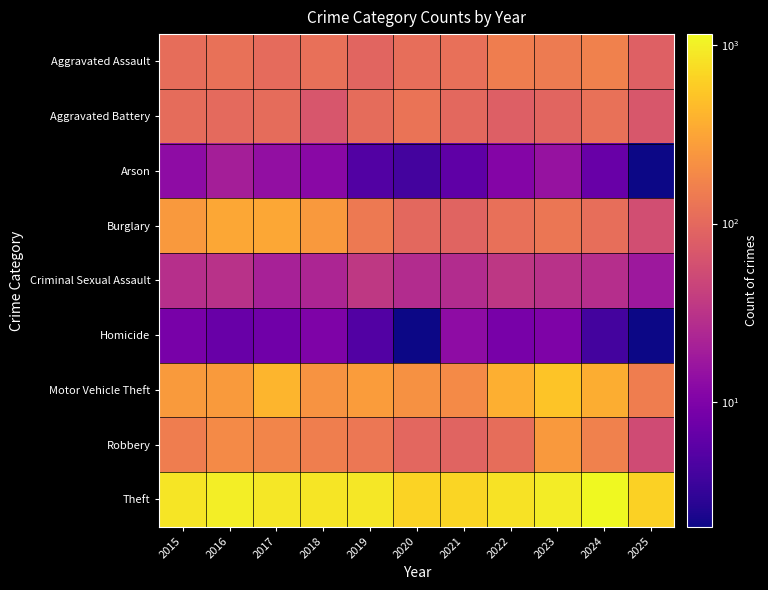

At 2018, list the series in order from smallest to largest.

Homicide, Arson, Criminal Sexual Assault, Aggravated Battery, Aggravated Assault, Robbery, Motor Vehicle Theft, Burglary, Theft